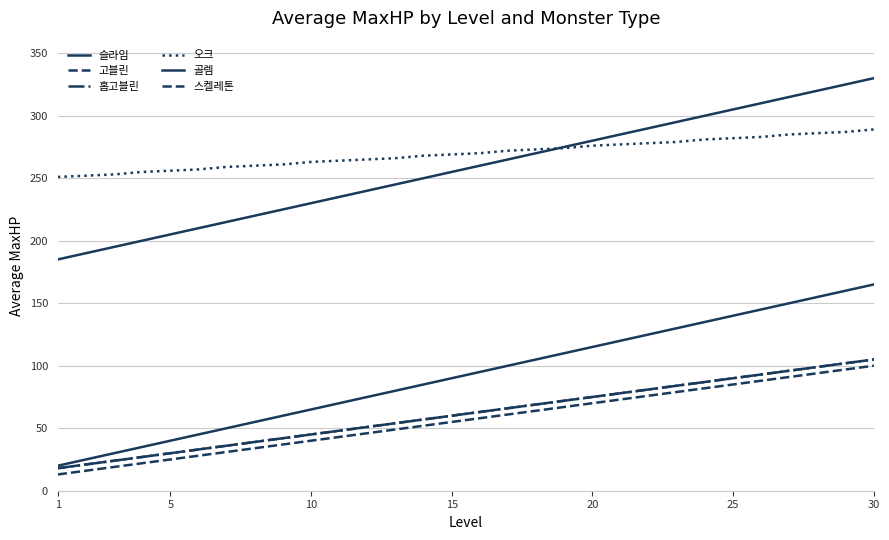

At how many categories does at least one series exceed 54?

30